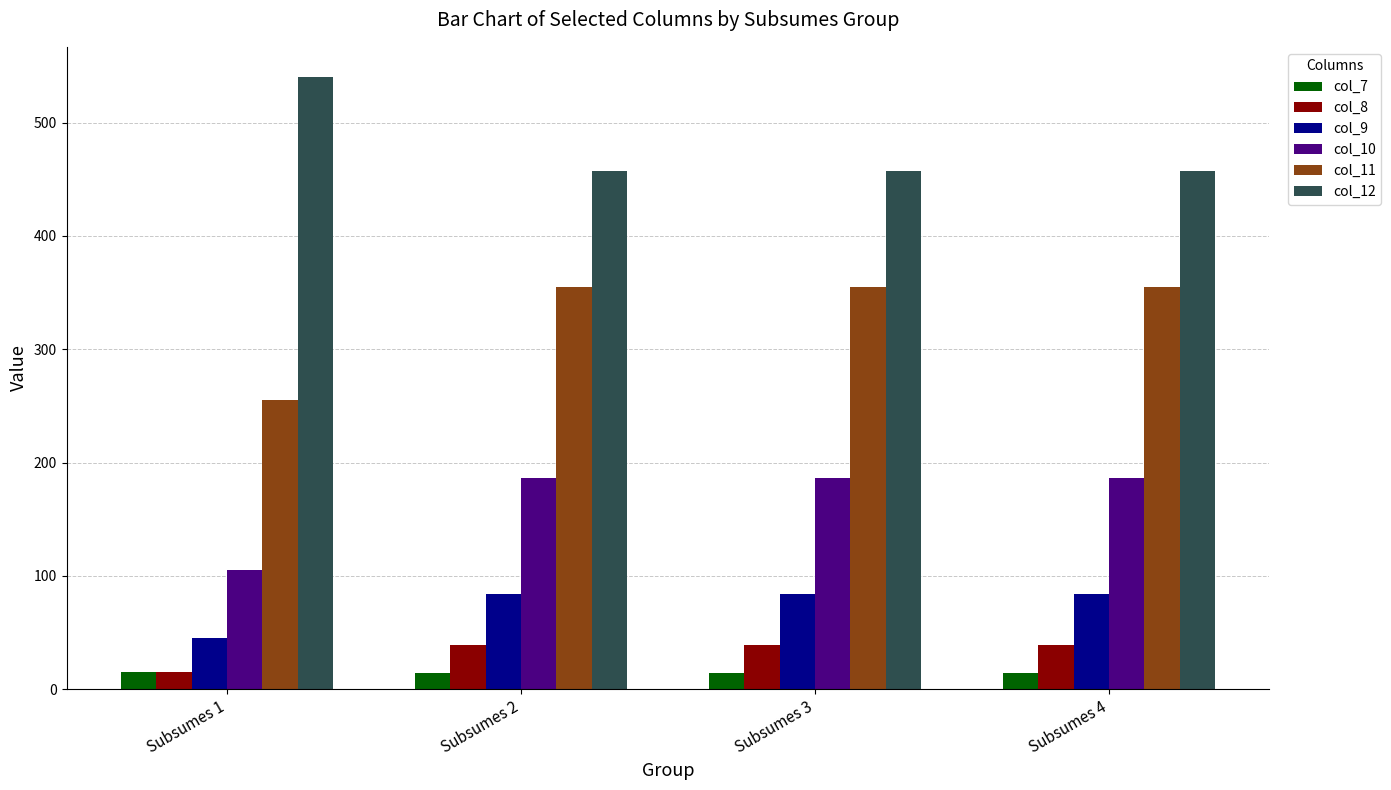

What is the value of the col_9 bar at the 4th from the left?

84